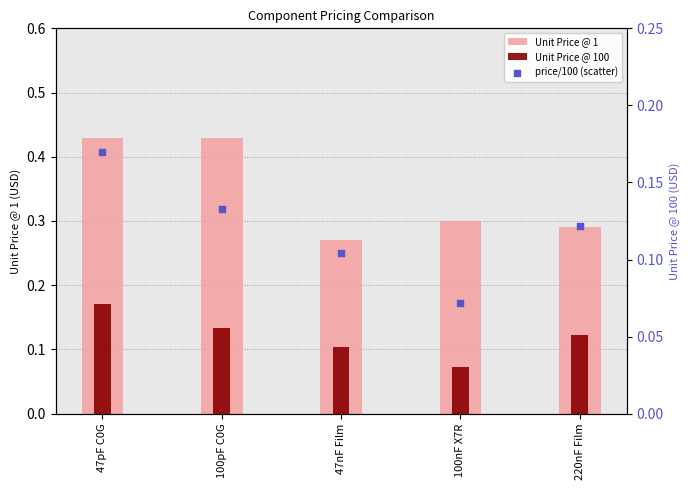

Is the value of Unit Price @ 1 at 220nF Film greater than the value of Unit Price @ 100 at 47nF Film?

Yes